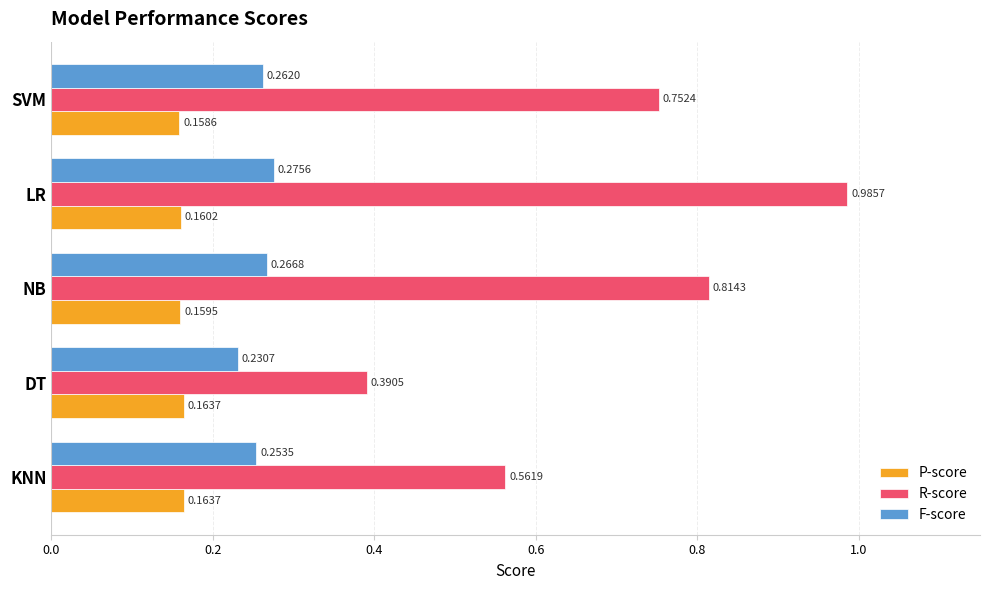

Between DT and SVM, which series saw the biggest shift?

R-score